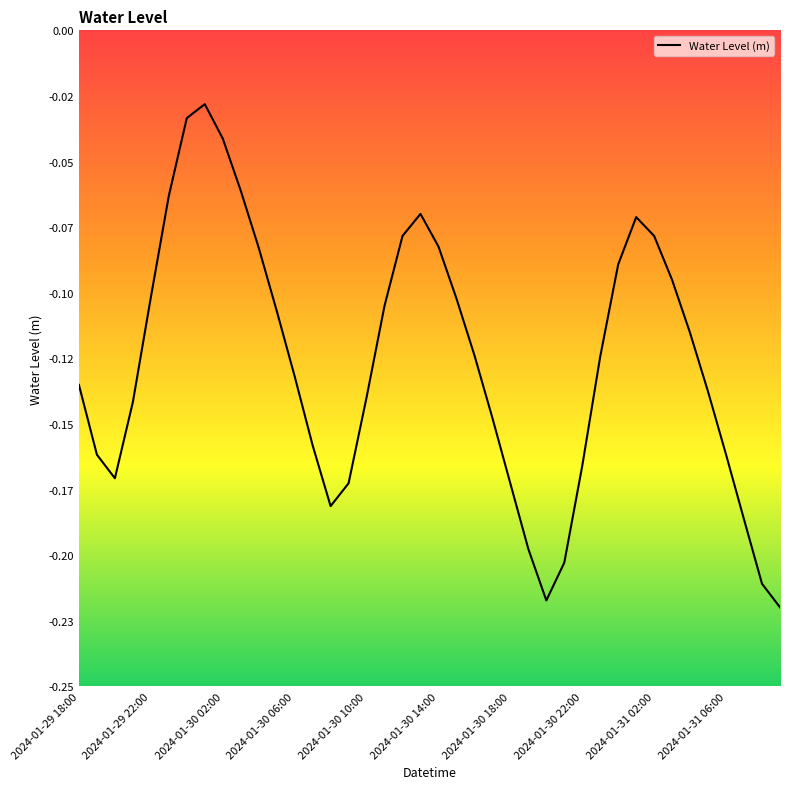

Does the chart display data point markers on the line(s)?

No